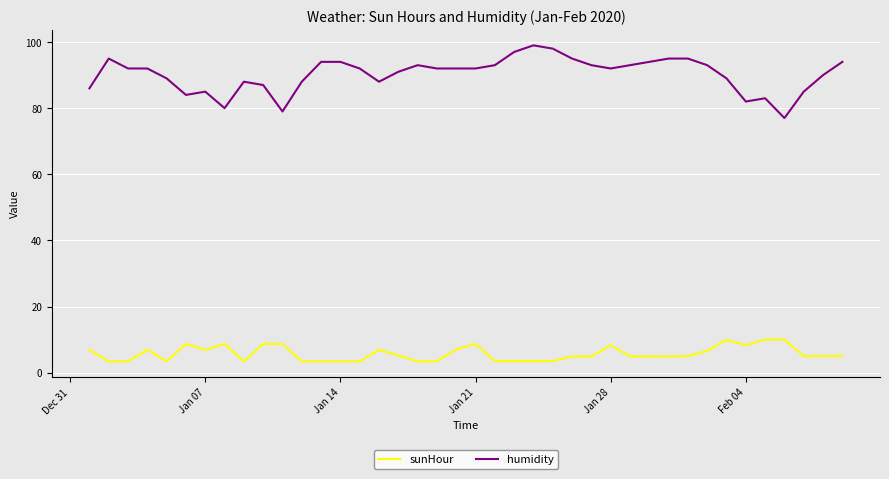

Which series has the largest range (max minus min)?

humidity